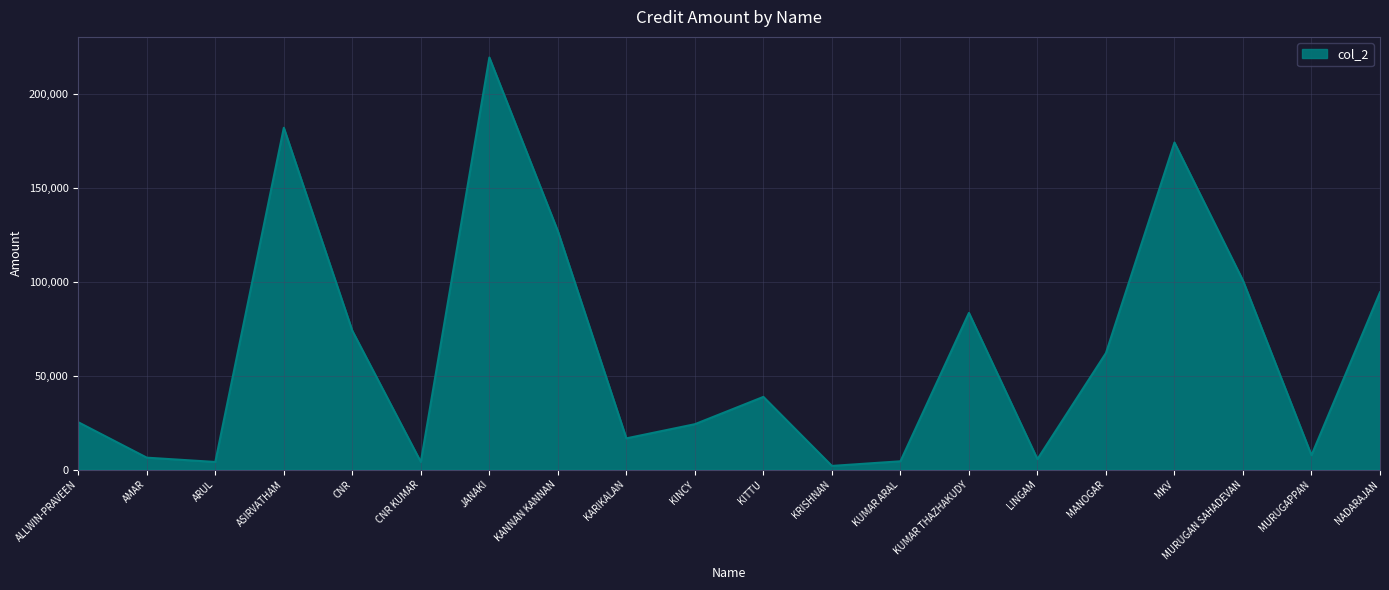

What is the sum of all values?

1255850